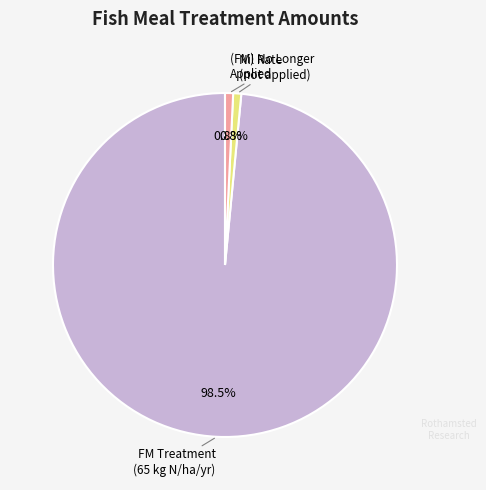

Is there any slice that represents more than half of the pie?

Yes